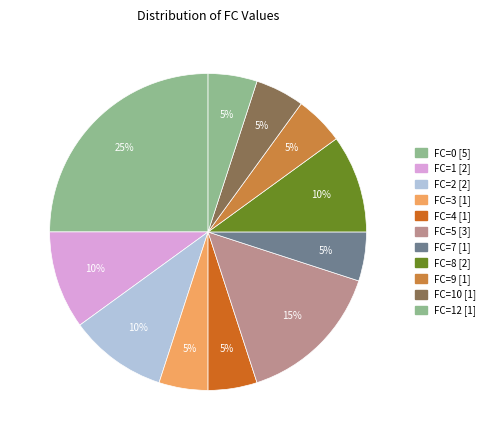

How many segments does this pie chart have?

11